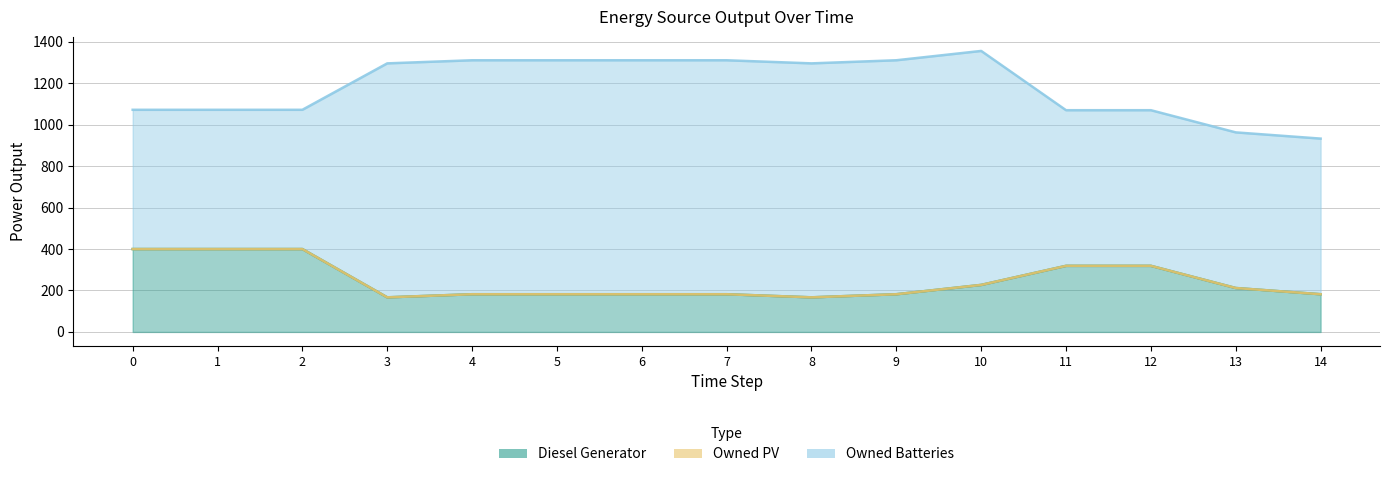

Which category has the highest value across all series?

3